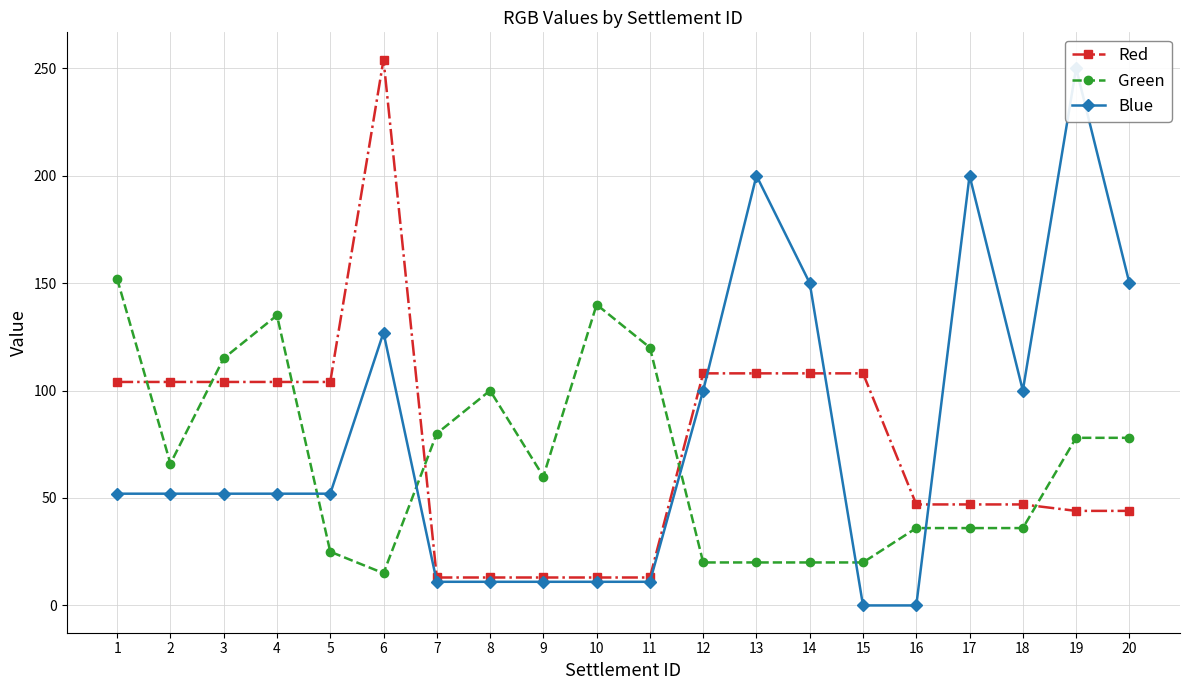

List the series in order of their peak value, lowest first.

Green, Blue, Red